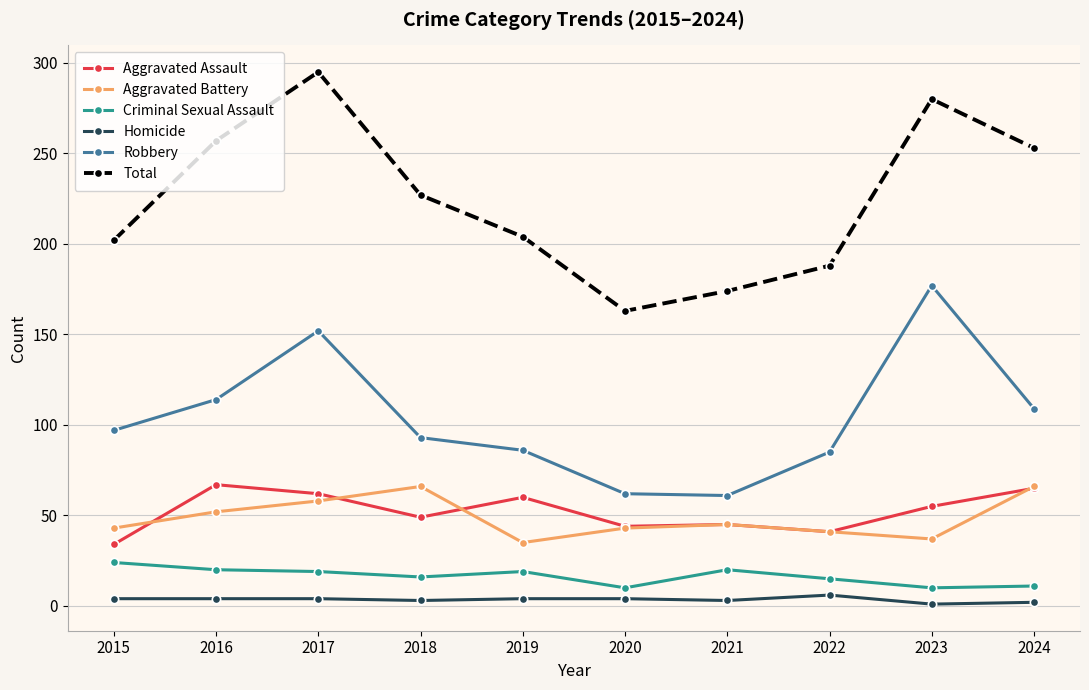

What is the value of the Aggravated Battery point at the 8th from the left?

41